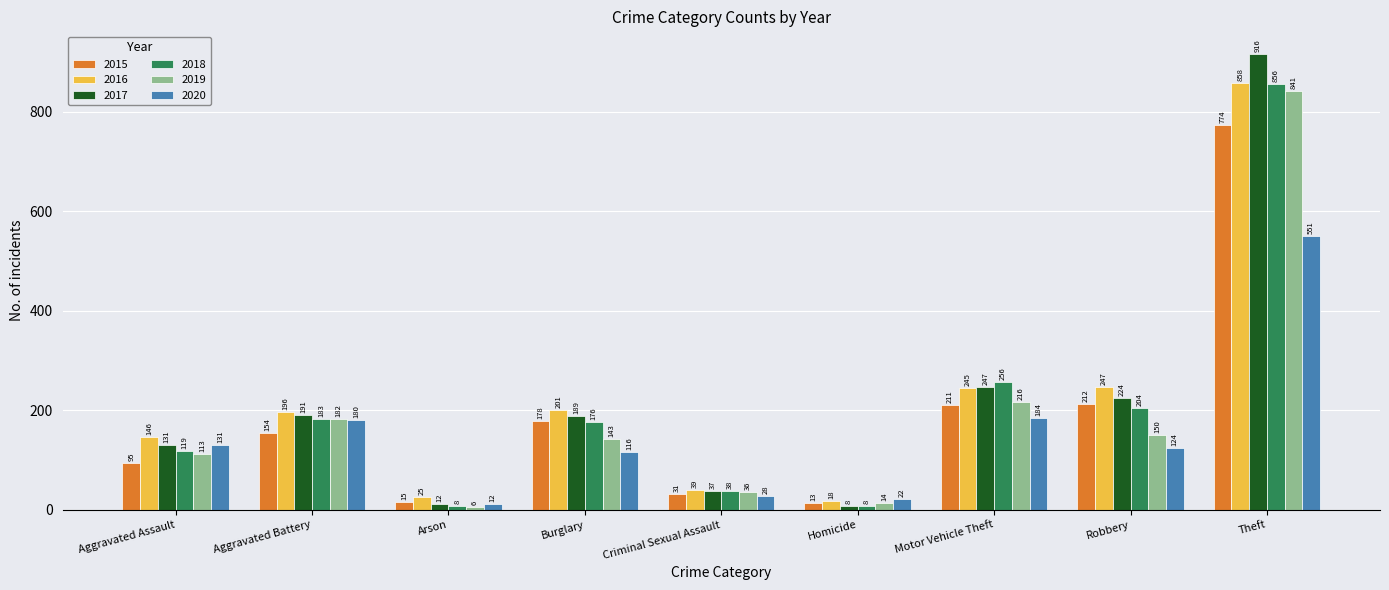

Does the chart contain any negative values?

No